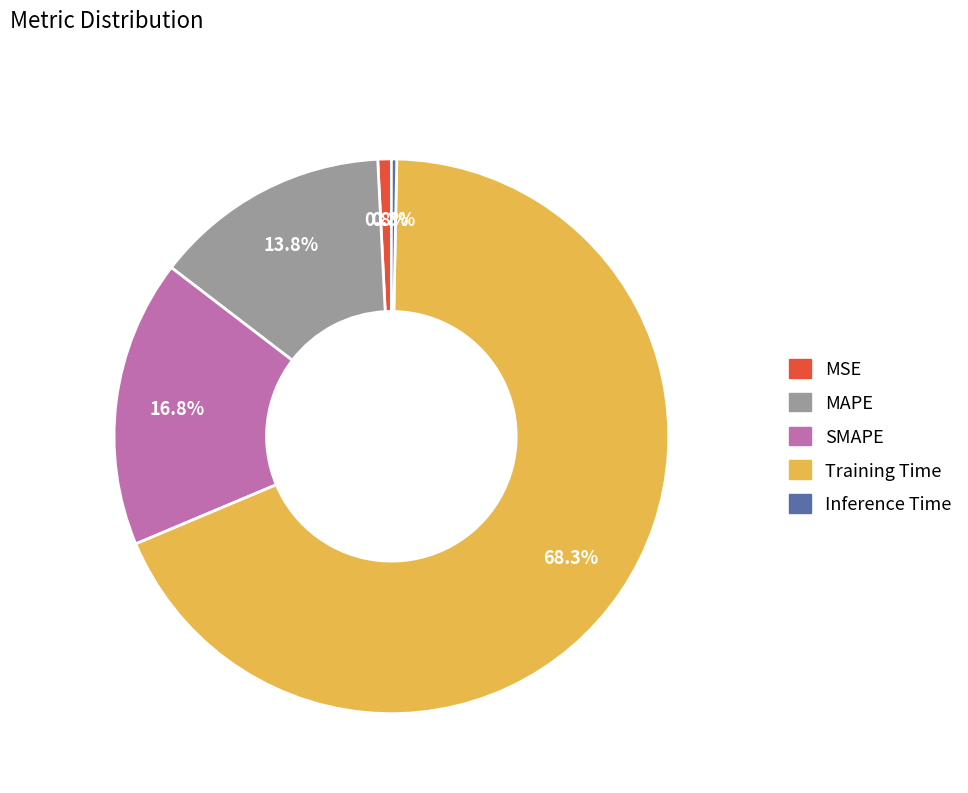

Count the number of slices in the pie.

5